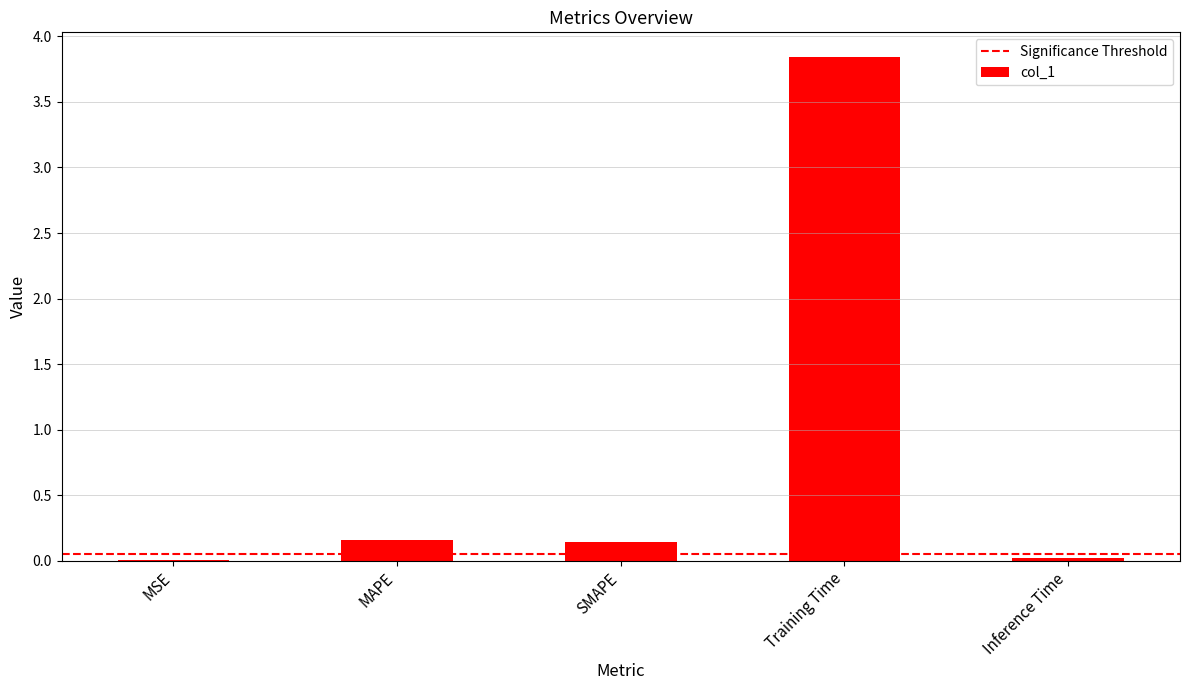

Which category has the highest value across all series?

Training Time